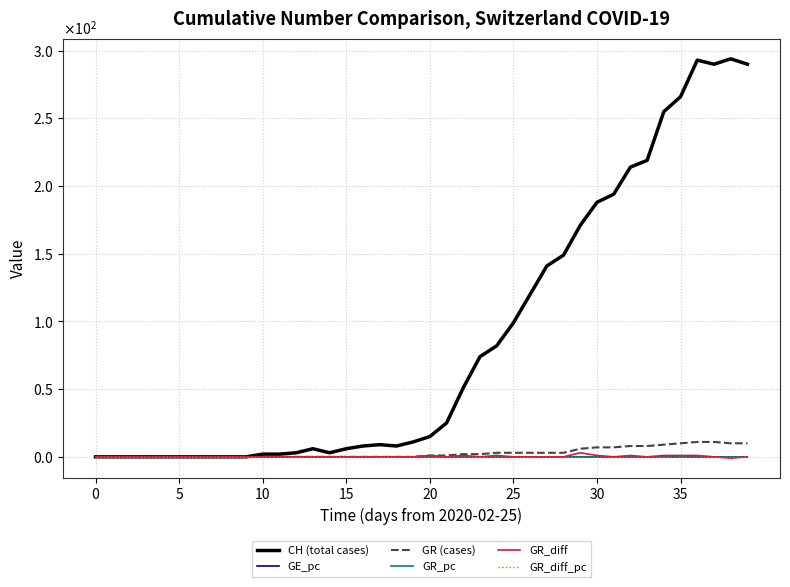

What are all the series names shown in the legend?

CH (total cases), GE_pc, GR (cases), GR_pc, GR_diff, GR_diff_pc